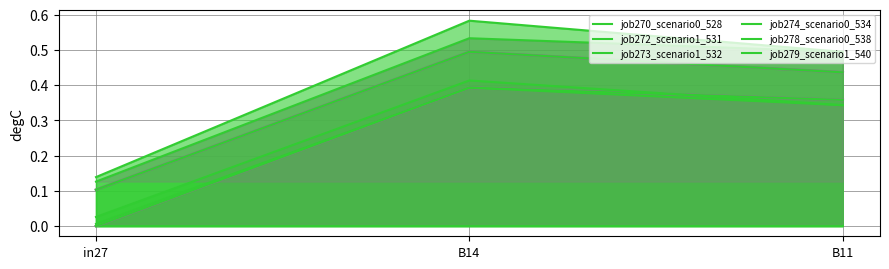

What is the sum of the job279_scenario1_540 values at B11 and in27?

0.5